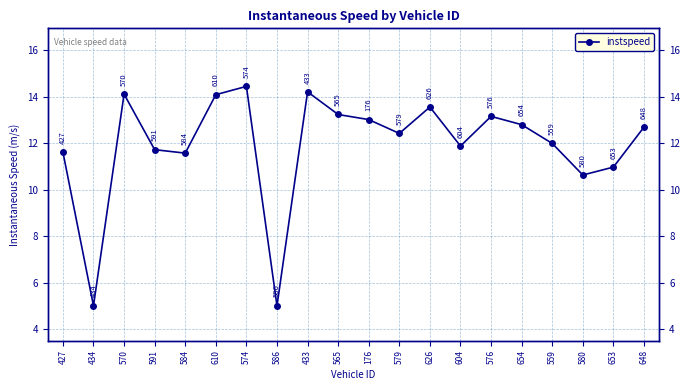

Between 586 and 427, which is larger?

427